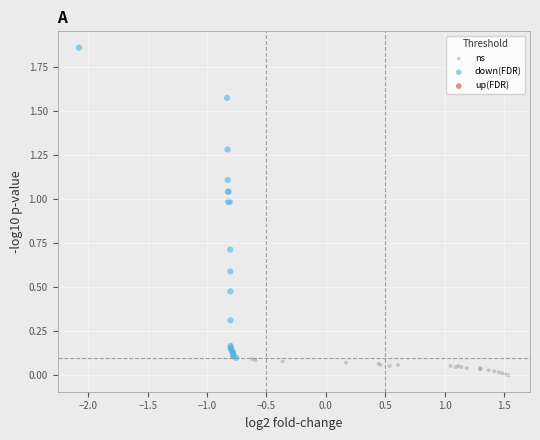

Which series reaches the maximum Y coordinate?

down(FDR)